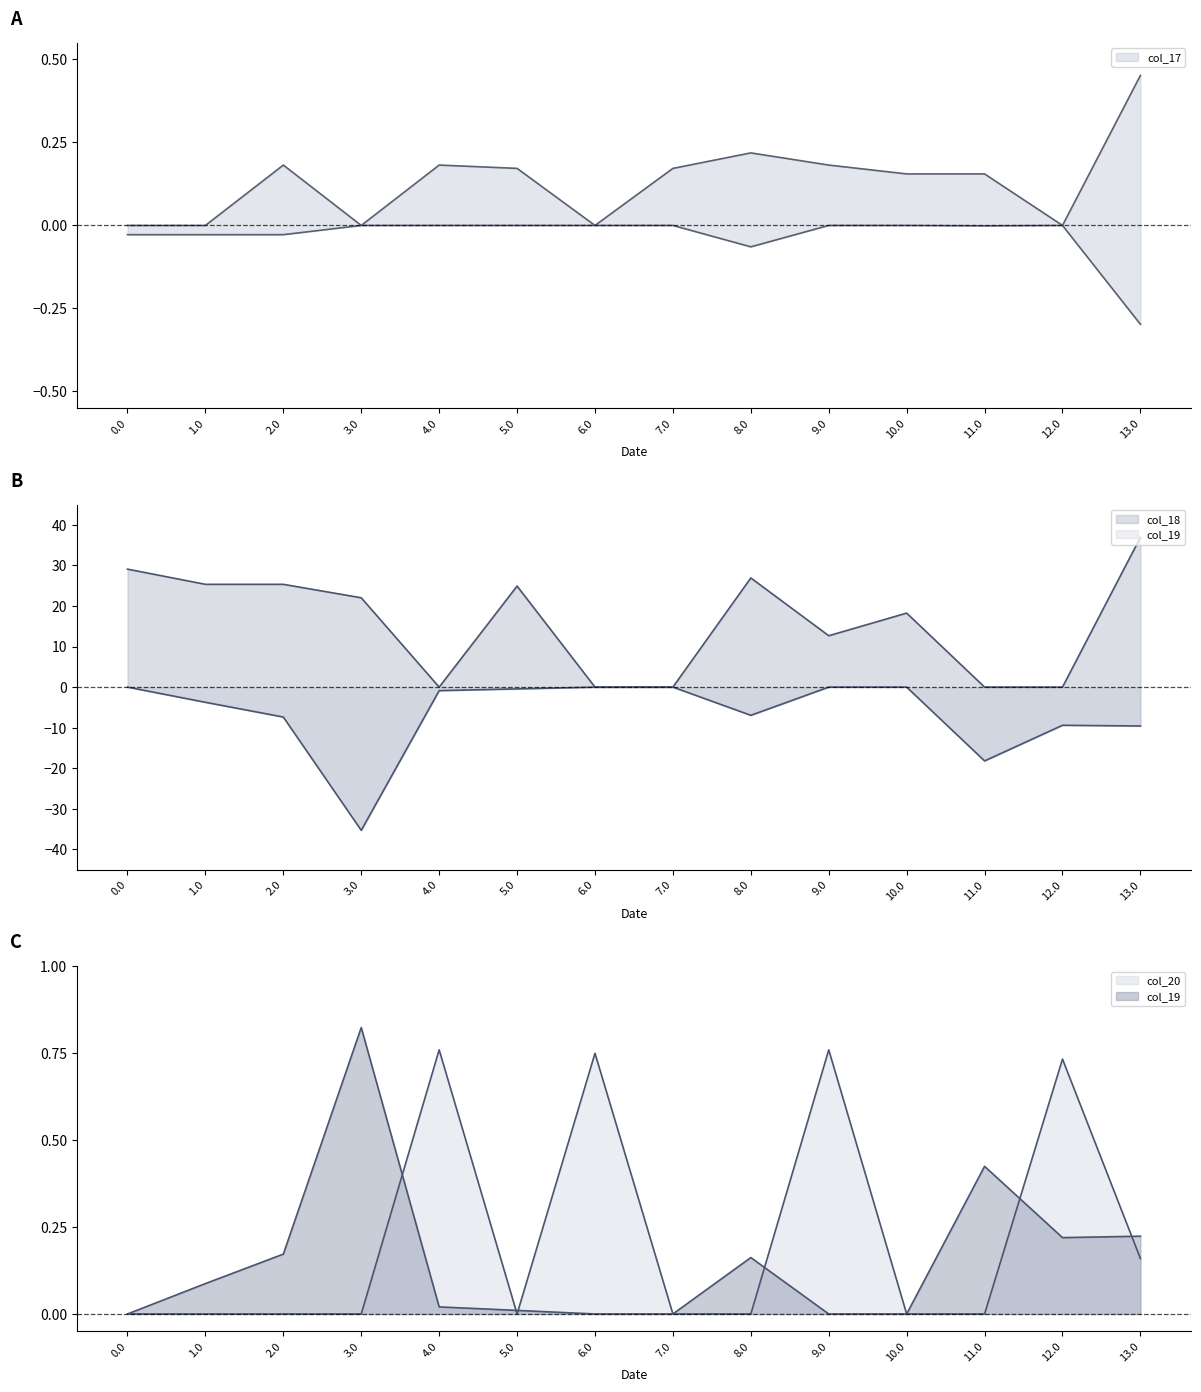

What is the average value of the col_18 series?

15.8